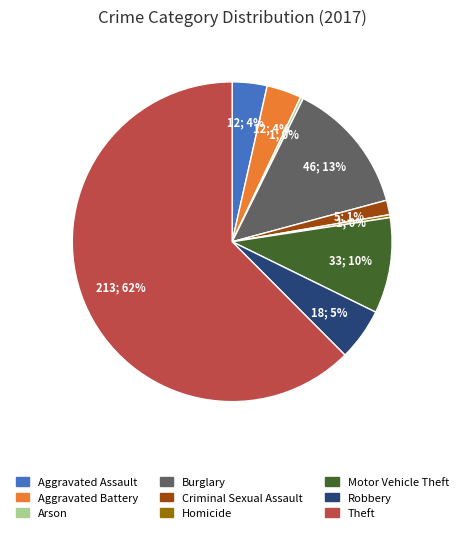

To the nearest percent, what is the difference between the Burglary and Criminal Sexual Assault slice percentages?

12%